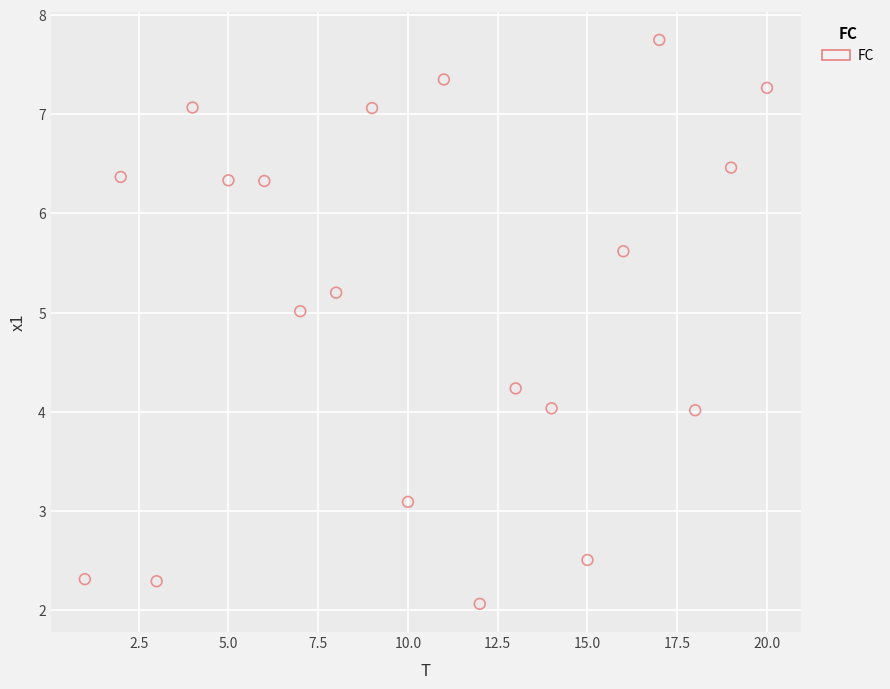

What is the range of X values (max minus min)?

19.0